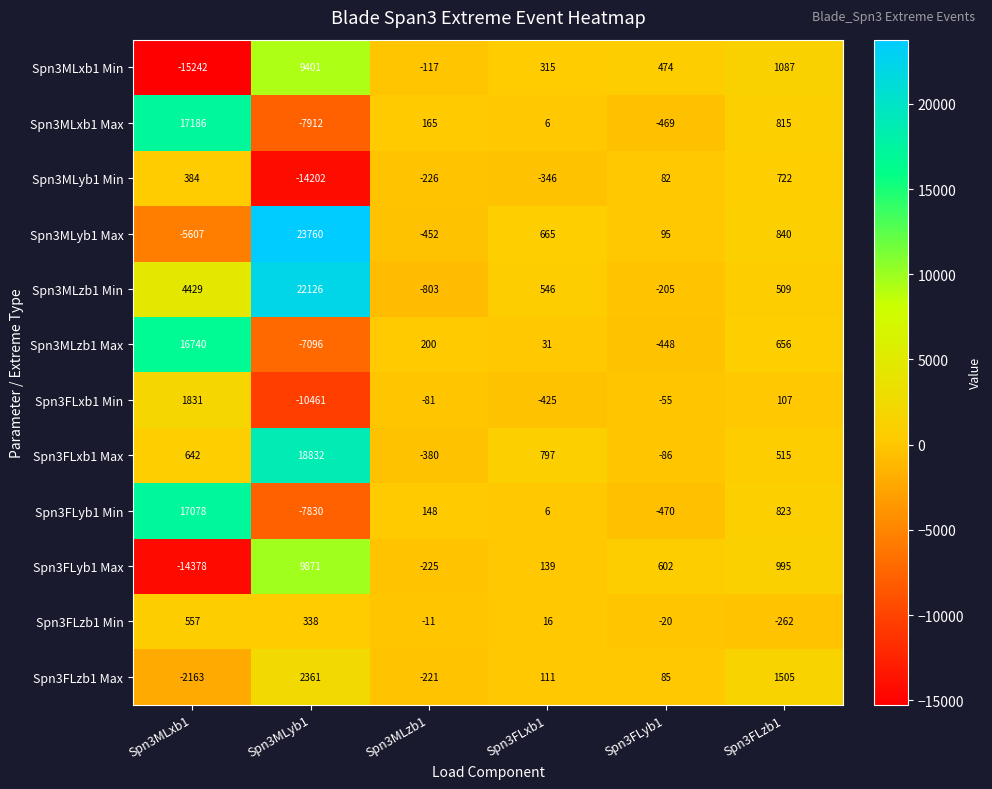

The Spn3MLxb1 Max series shows 165 at Spn3MLzb1. True or false?

True